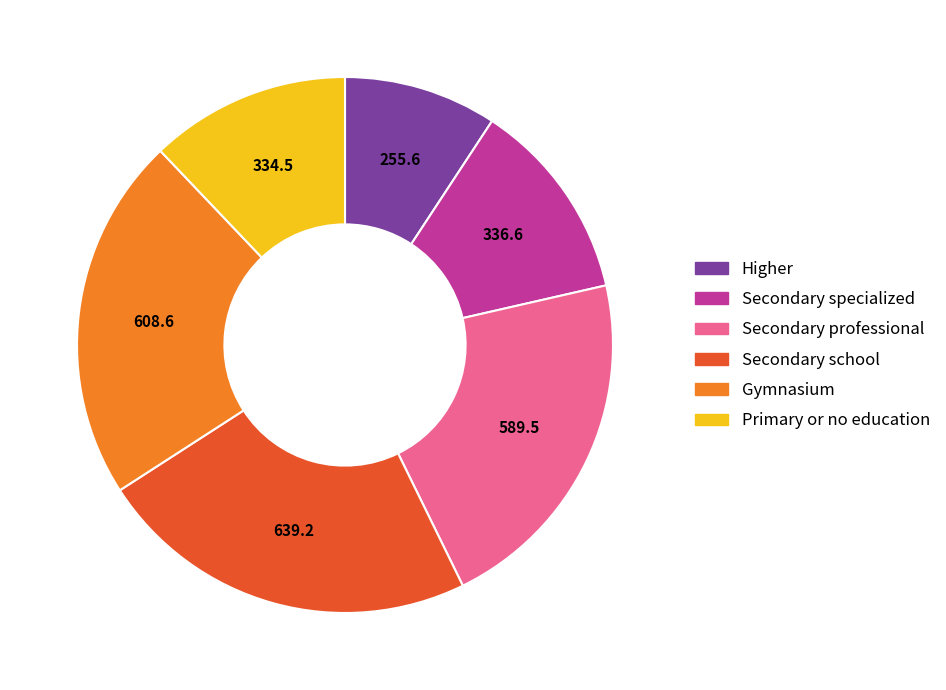

Which has a higher value, Primary or no education or Secondary professional?

Secondary professional